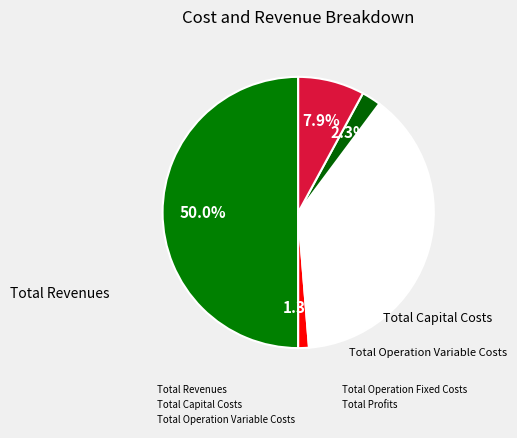

Is there any slice that represents more than half of the pie?

No